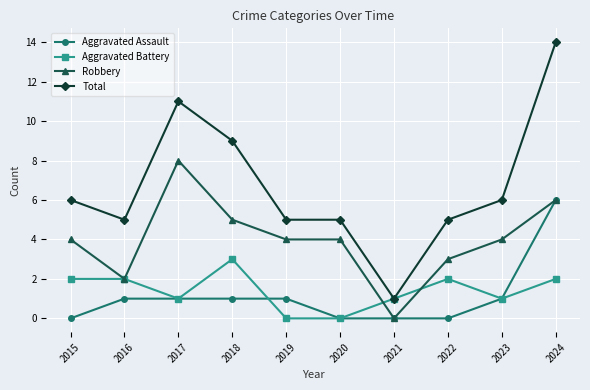

Reading right to left, transcribe all the data shown in this chart.

Aggravated Assault: 2024=6	2023=1	2022=0	2021=0	2020=0	2019=1	2018=1	2017=1	2016=1	2015=0
Aggravated Battery: 2024=2	2023=1	2022=2	2021=1	2020=0	2019=0	2018=3	2017=1	2016=2	2015=2
Robbery: 2024=6	2023=4	2022=3	2021=0	2020=4	2019=4	2018=5	2017=8	2016=2	2015=4
Total: 2024=14	2023=6	2022=5	2021=1	2020=5	2019=5	2018=9	2017=11	2016=5	2015=6